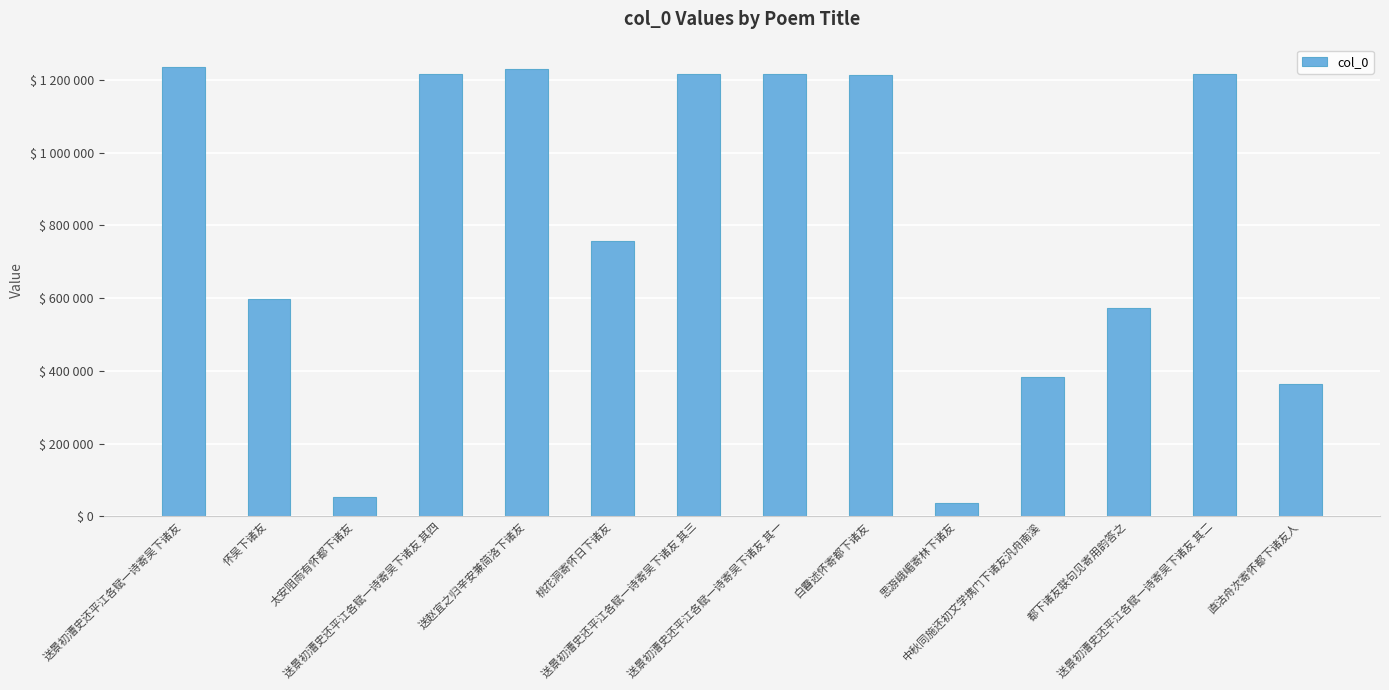

Reading left to right, transcribe all the data shown in this chart.

送景初漕史还平江各赋一诗寄吴下诸友=1236103	怀吴下诸友=596815	太安阻雨有怀都下诸友=52697	送景初漕史还平江各赋一诗寄吴下诸友 其四=1217080	送赵宜之归辛安兼简洛下诸友=1229714	桃花洞寄怀日下诸友=757087	送景初漕史还平江各赋一诗寄吴下诸友 其三=1217079	送景初漕史还平江各赋一诗寄吴下诸友 其一=1217077	白霫述怀寄都下诸友=1213241	思游峨嵋寄林下诸友=37883	中秋同施还初文学携门下诸友汎舟南溪=383337	都下诸友联句见寄用韵答之=574042	送景初漕史还平江各赋一诗寄吴下诸友 其二=1217078	直沽舟次寄怀都下诸友人=362876